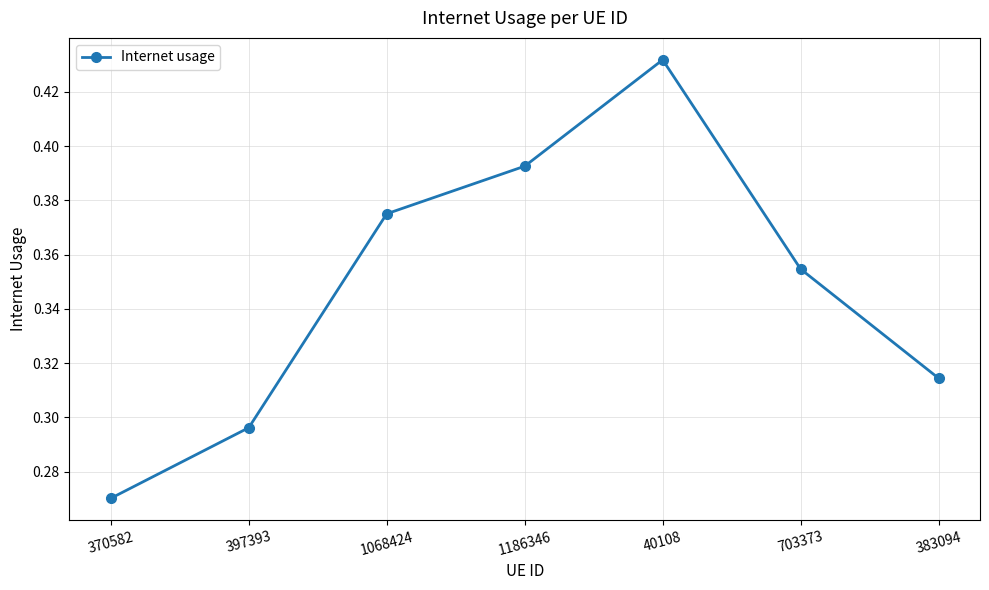

How many lines are shown in the chart?

1